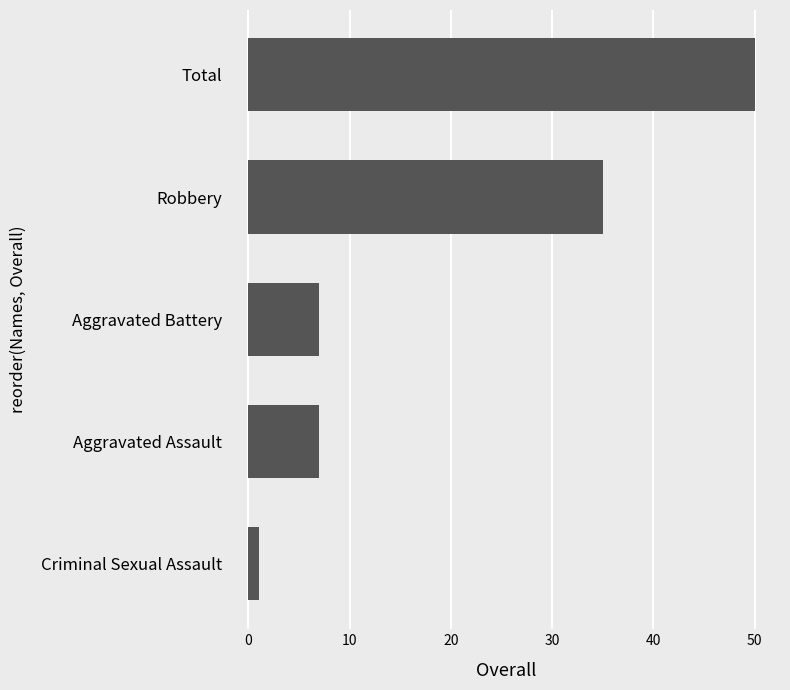

What is the approximate value at Aggravated Assault?

7